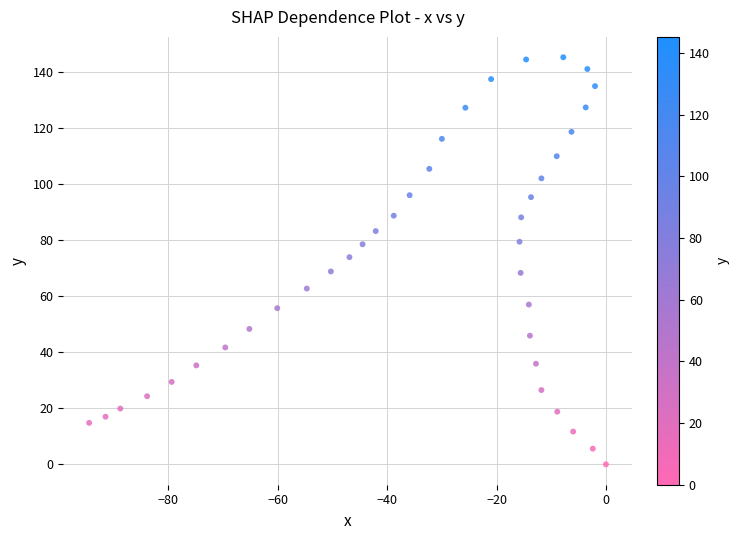

What is the range of Y values (max minus min)?

145.2